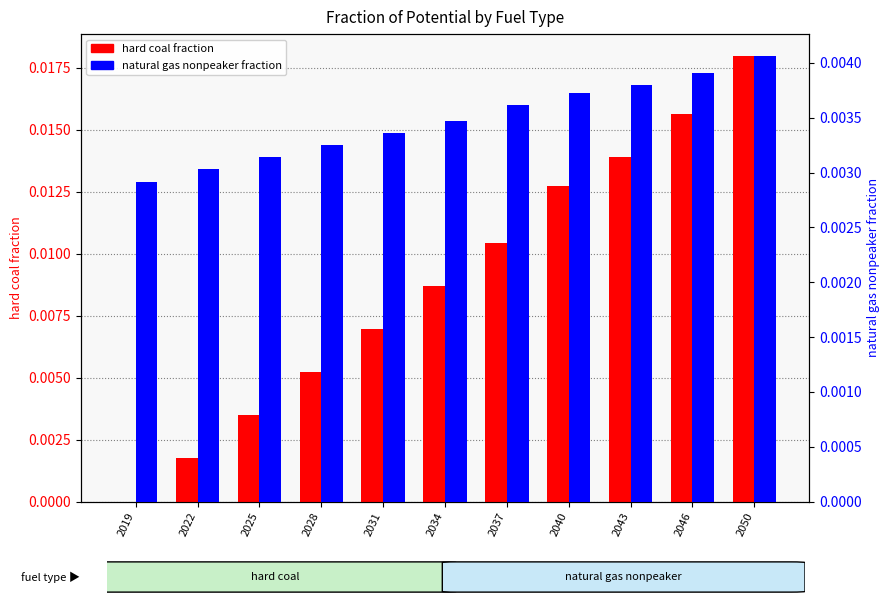

Rank the series by their maximum value, from lowest to highest.

natural gas nonpeaker, hard coal